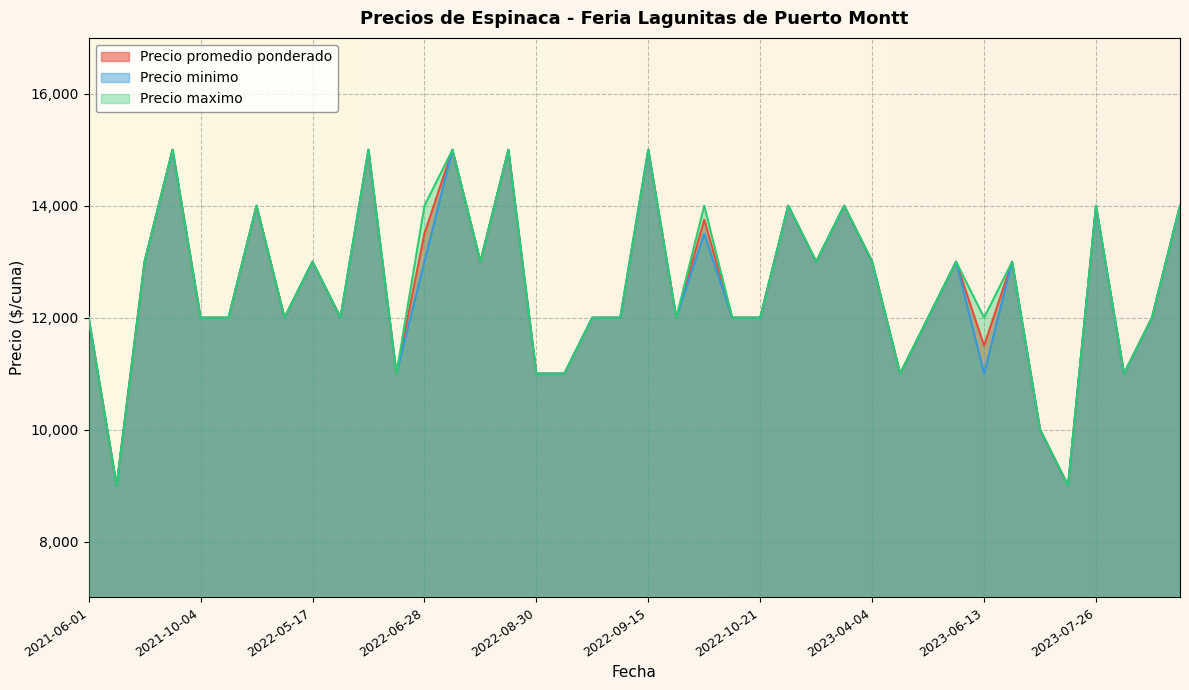

What is the difference between the maximum and minimum values in the Precio minimo series?

6000